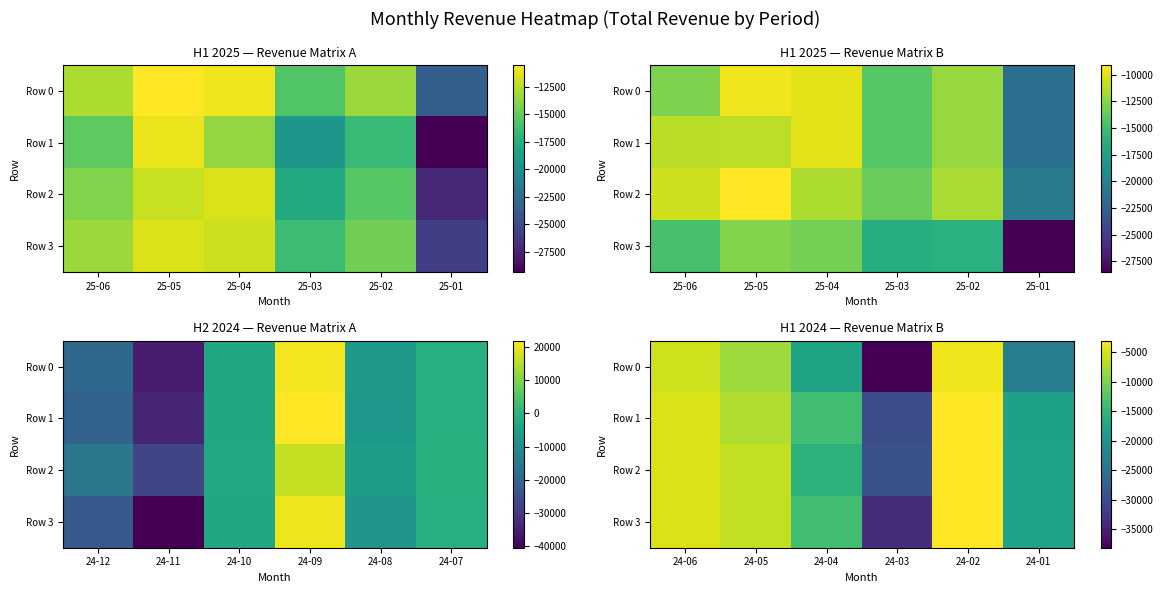

What is the lowest value of the Row 1 series?

-29819.3